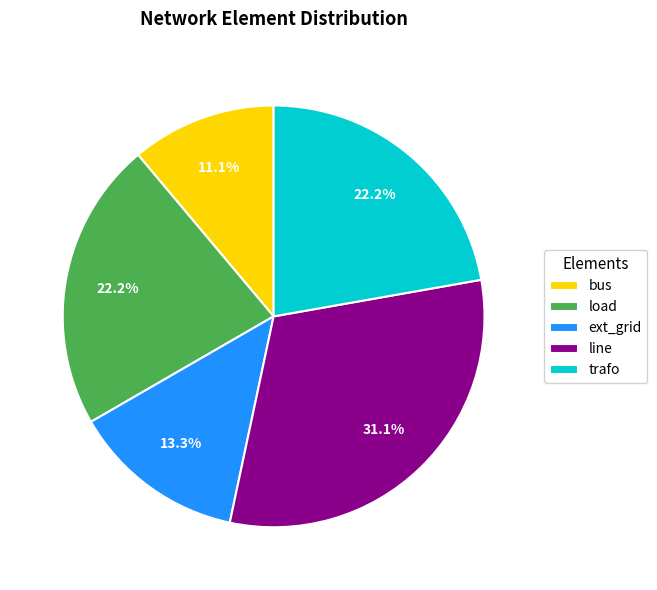

Does trafo account for over 50% of the chart?

No